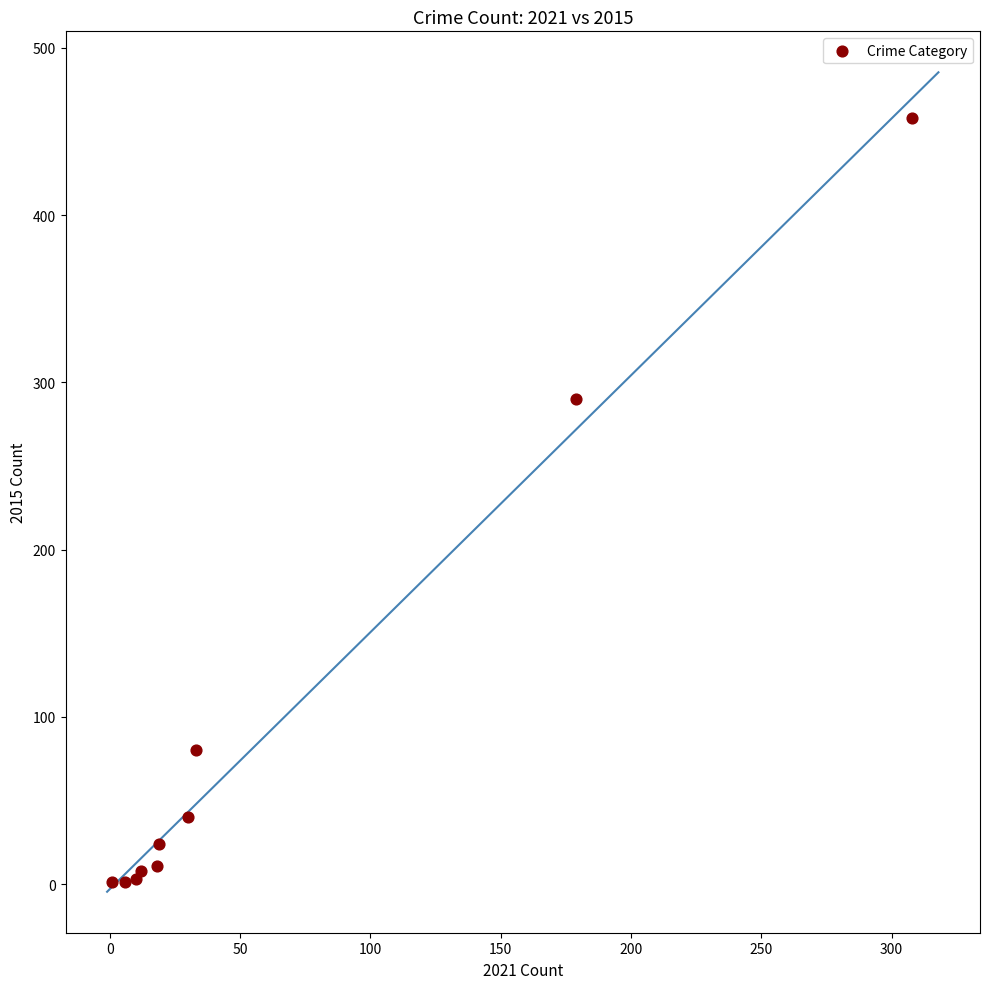

What Y value in the scatter plot is closest to 229?

290